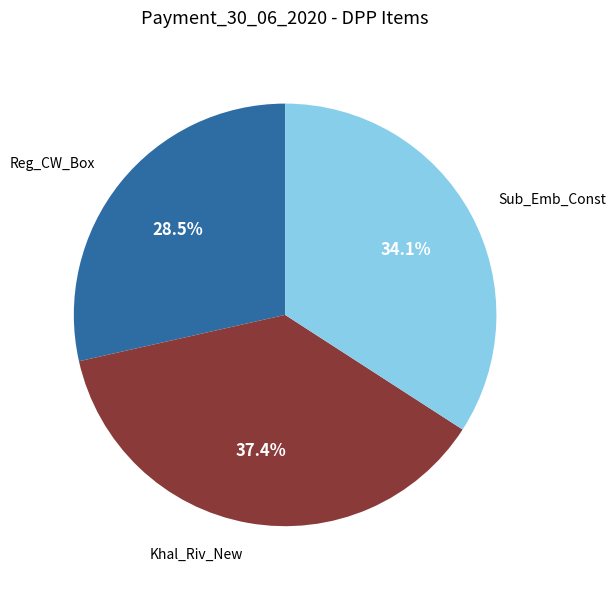

Which slice is the smallest?

Reg_CW_Box